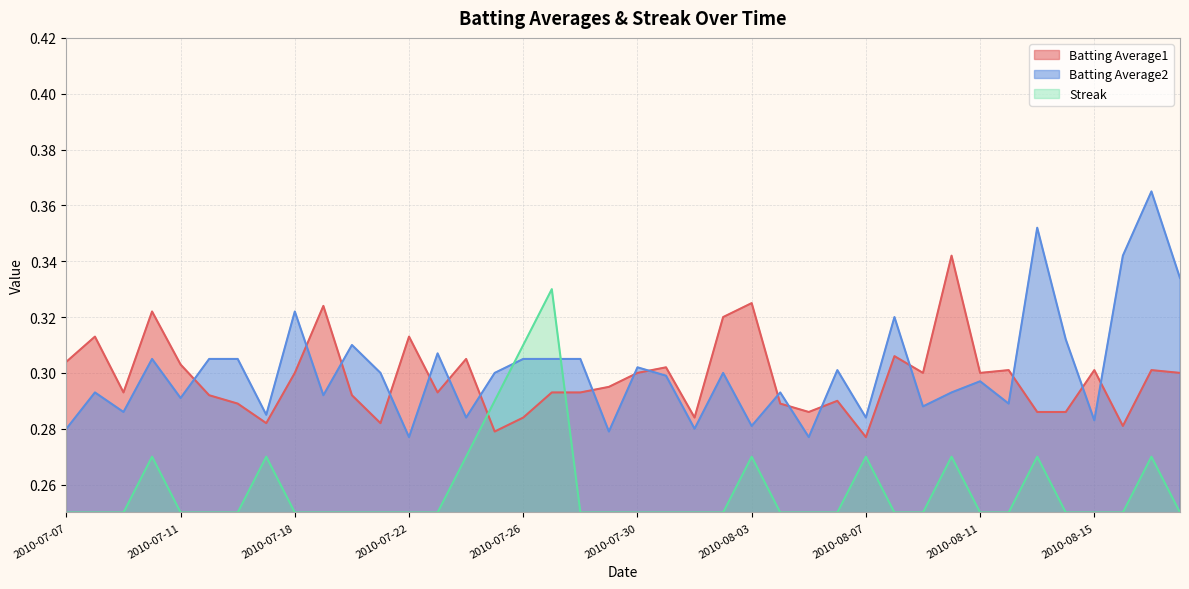

What is the label of the 39th point from the left?

2010-08-17